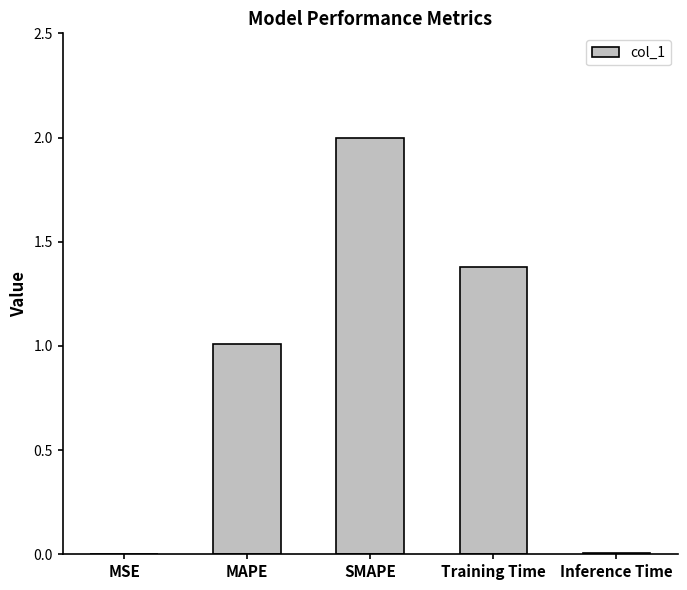

Read the value at Training Time.

1.4